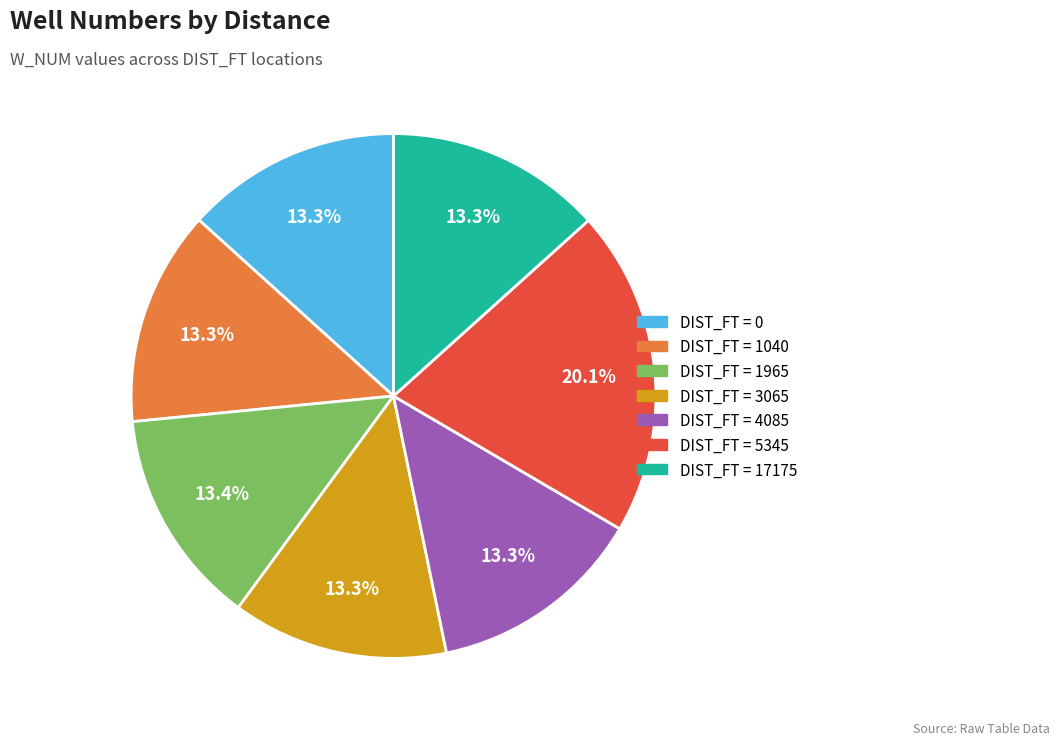

Is there a majority slice in this chart?

No